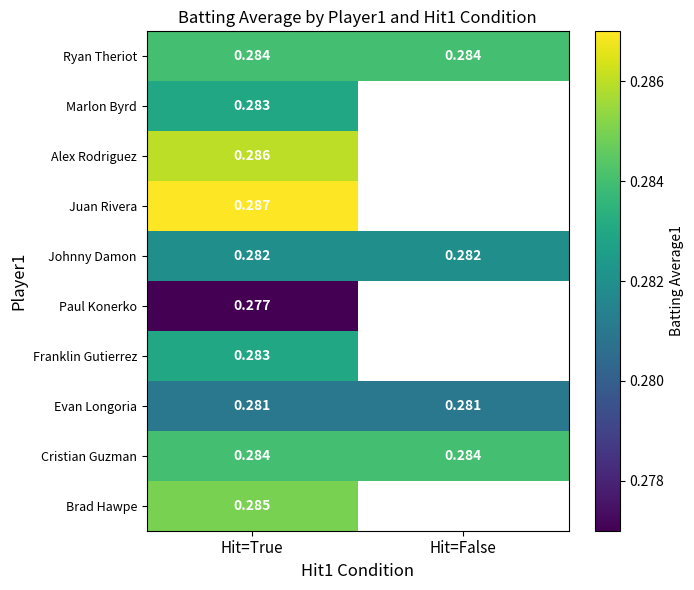

Is the value of Johnny Damon at Hit=False greater than the value of Brad Hawpe at Hit=True?

No